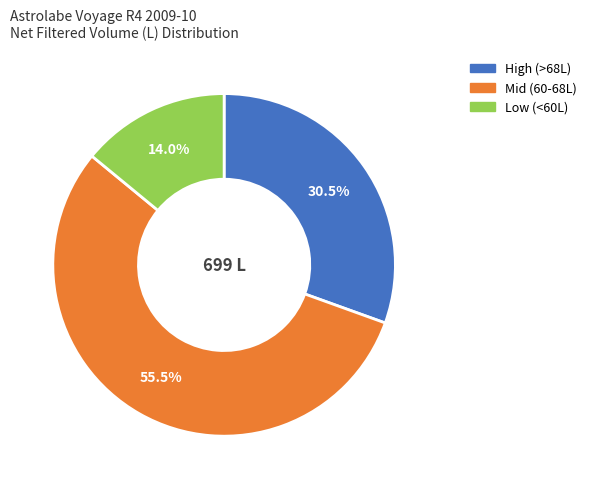

Is there a majority slice in this chart?

Yes